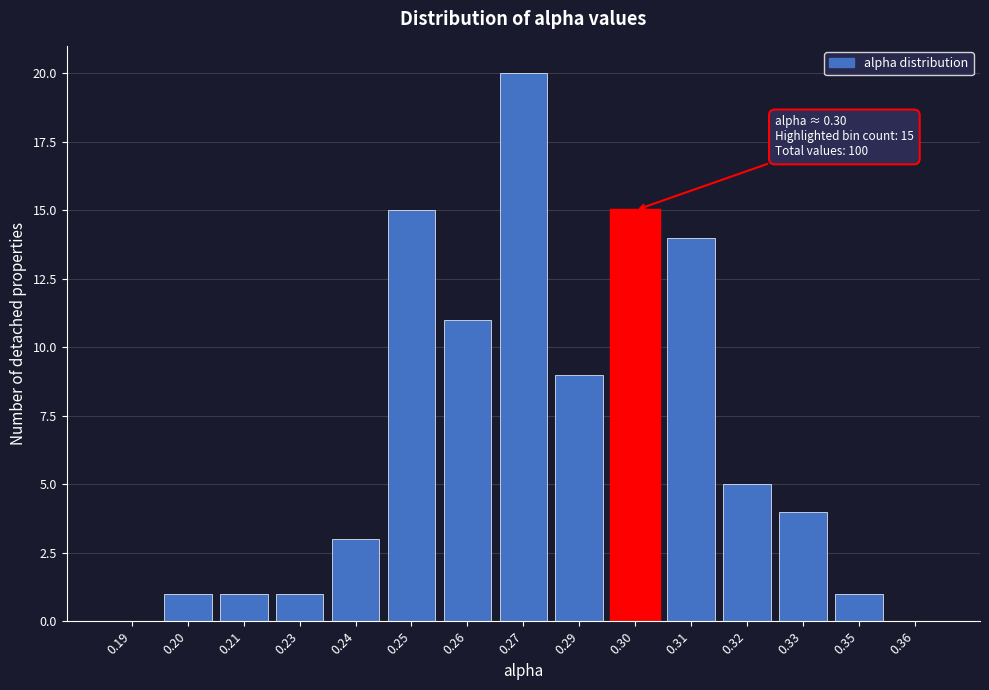

Reading left to right, transcribe all the data shown in this chart.

0.19=0	0.20=1	0.21=1	0.23=1	0.24=3	0.25=15	0.26=11	0.27=20	0.29=9	0.30=15	0.31=14	0.32=5	0.33=4	0.35=1	0.36=0